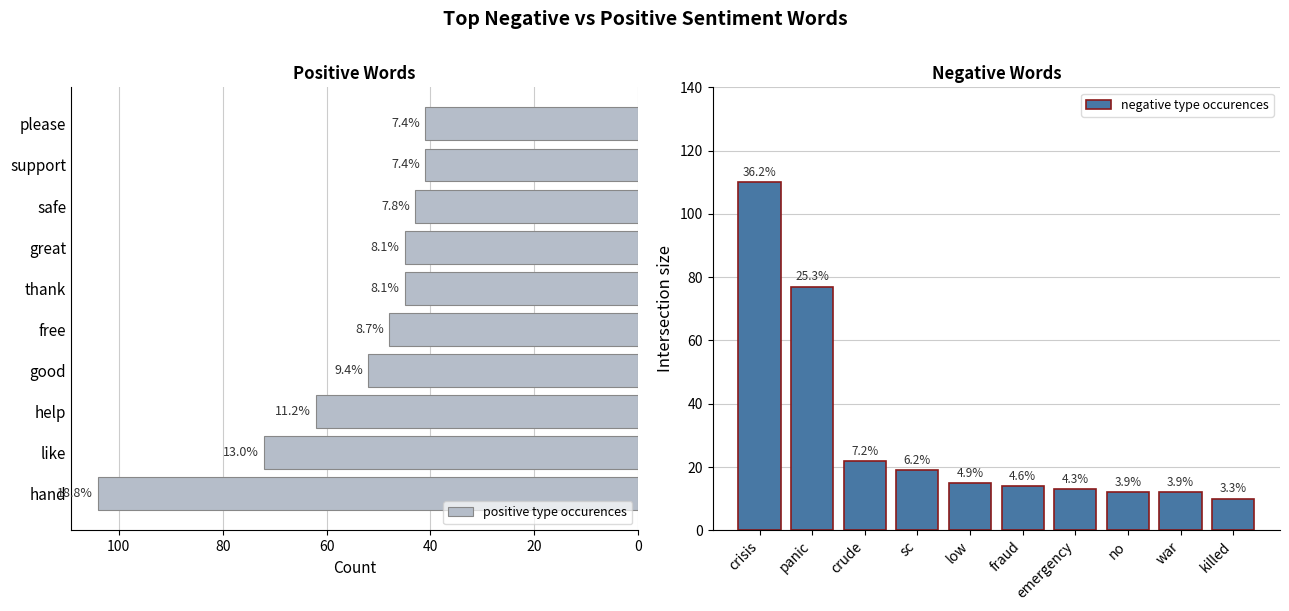

How many groups of bars are there?

10